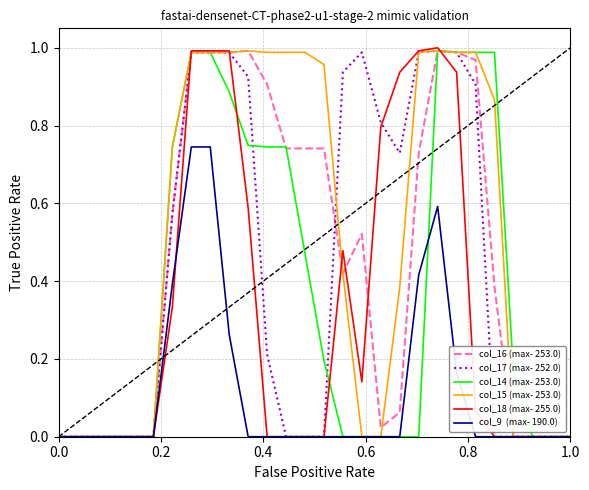

Is this an area chart (filled region under the line)?

No